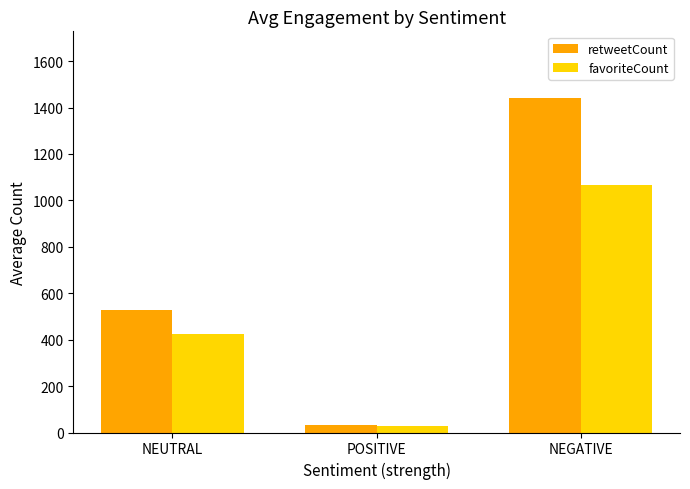

How many distinct data groups are displayed?

2